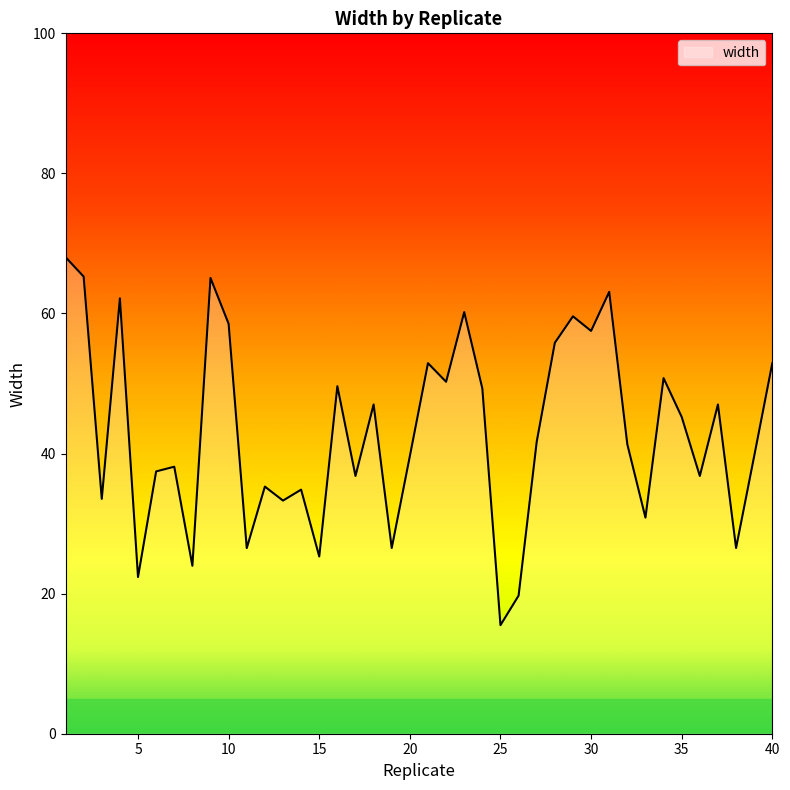

What is the maximum value shown in the chart?

68.0